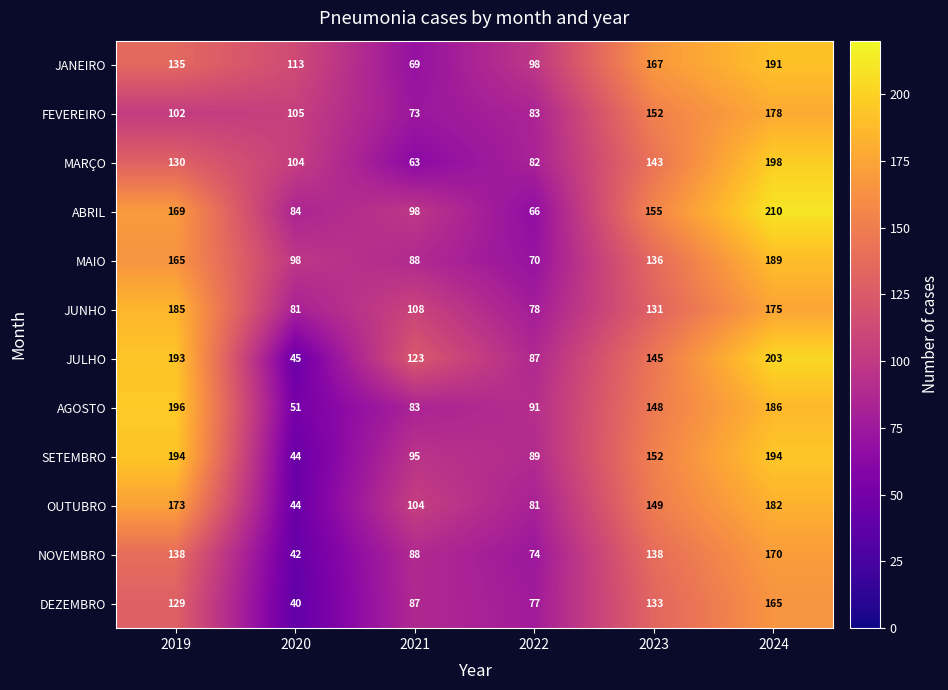

List the series in order of their peak value, highest first.

ABRIL, JULHO, MARÇO, AGOSTO, SETEMBRO, JANEIRO, MAIO, JUNHO, OUTUBRO, FEVEREIRO, NOVEMBRO, DEZEMBRO